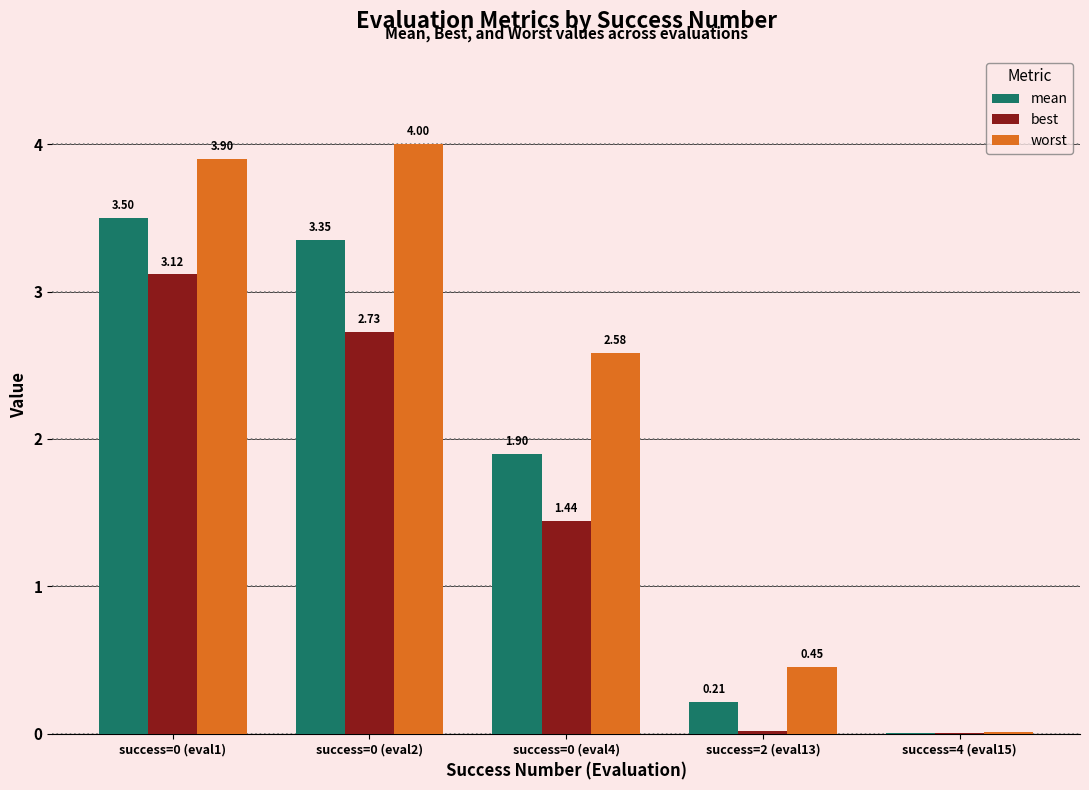

What is the total value across all series at success=0 (eval2)?

10.1